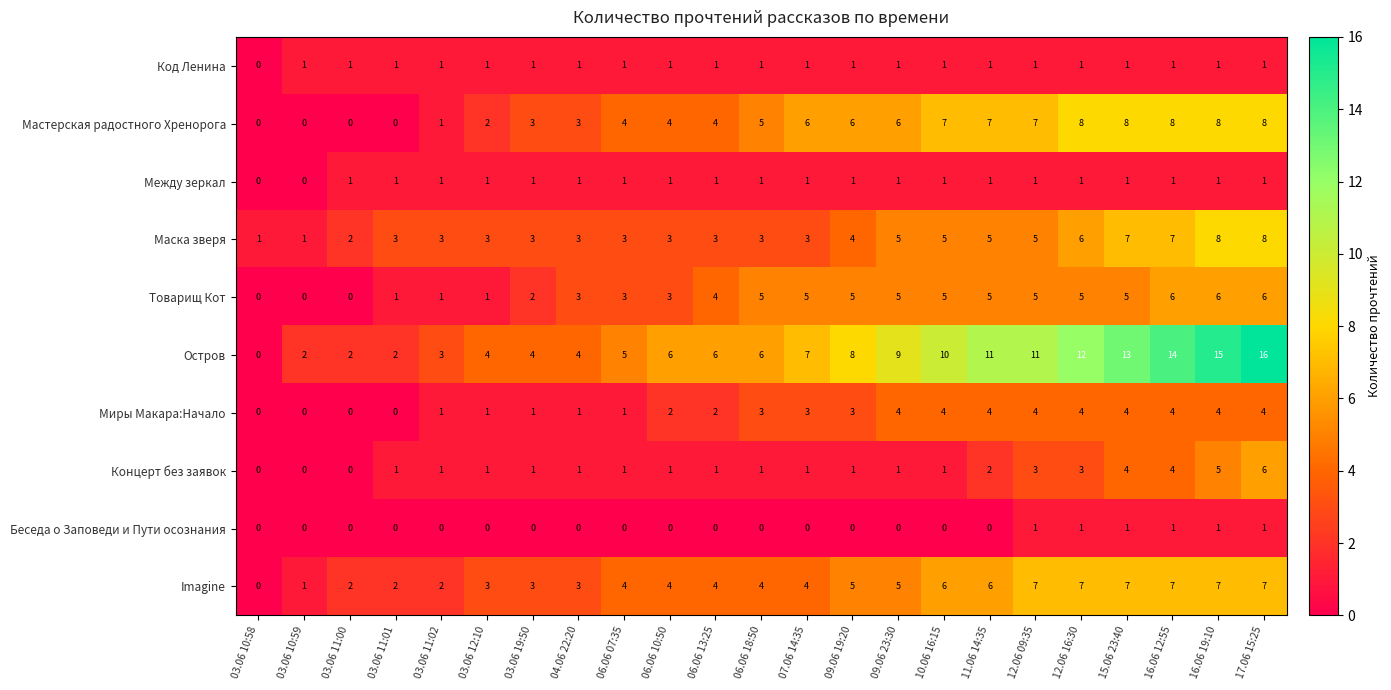

Is the value of Код Ленина at 16.06 19:10 greater than the value of Беседа о Заповеди и Пути осознания at 04.06 22:20?

Yes